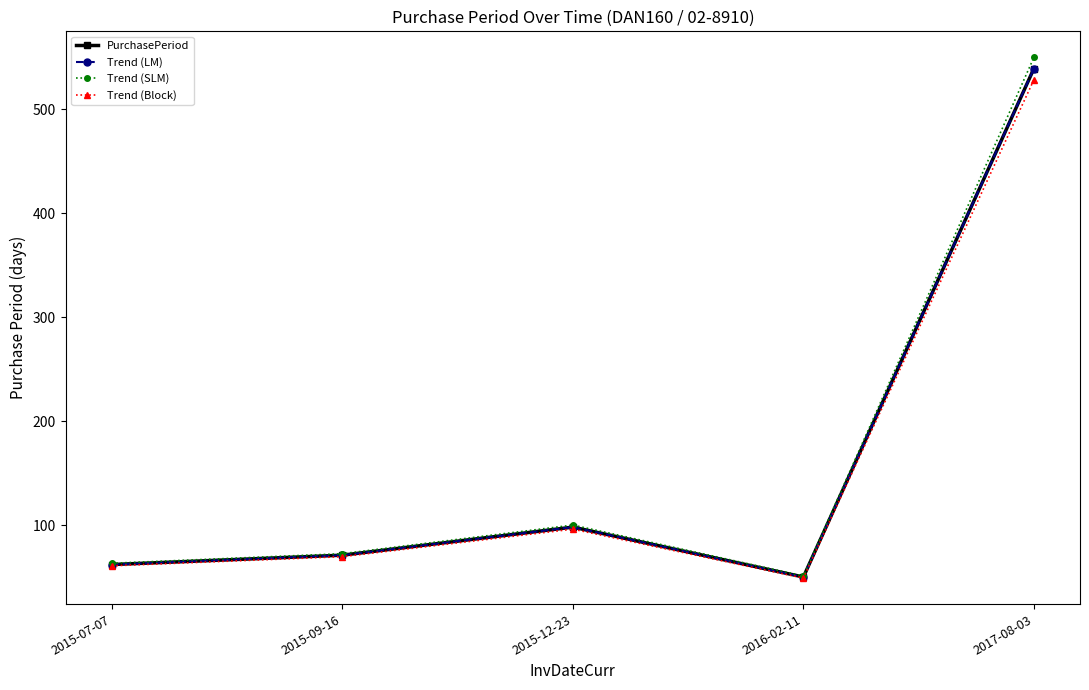

At 2016-02-11, list the series in order from smallest to largest.

Trend (Block), PurchasePeriod, Trend (LM), Trend (SLM)